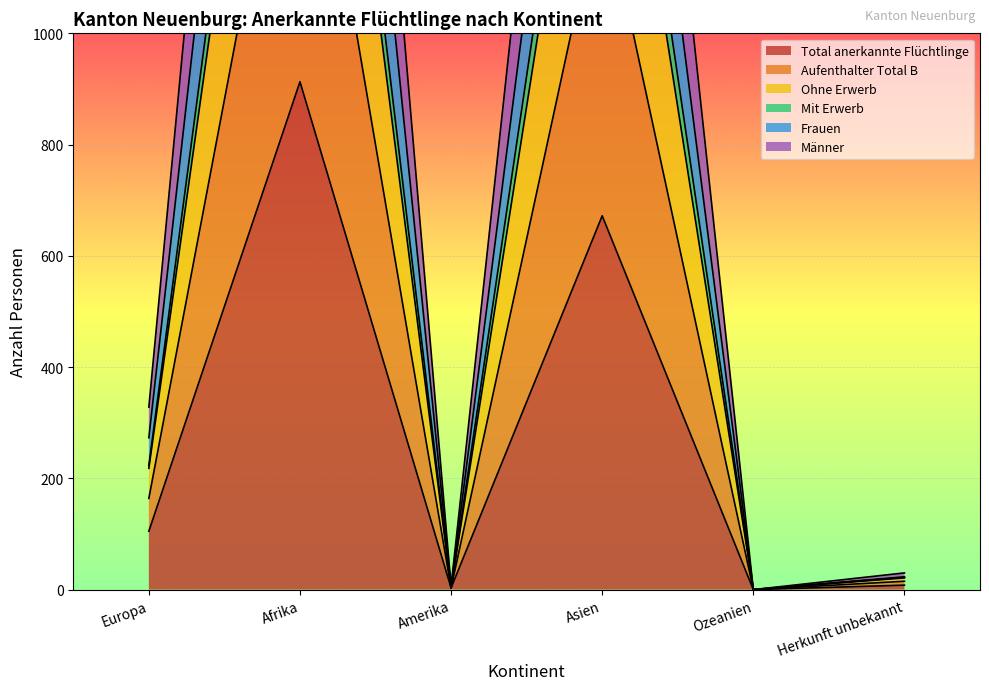

What is the average value of the Frauen series?

506